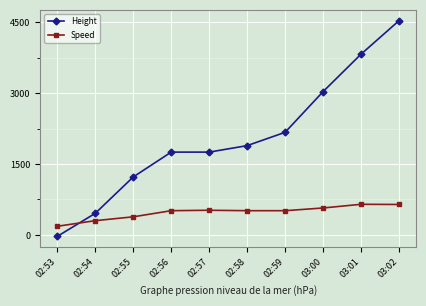

How many lines are shown in the chart?

2